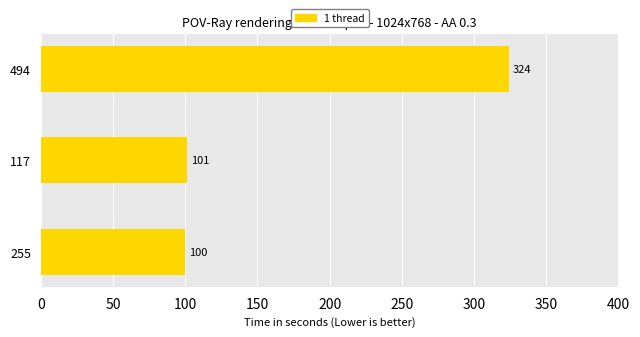

Reading bottom to top, what are all the values shown in this chart?

100	101	324